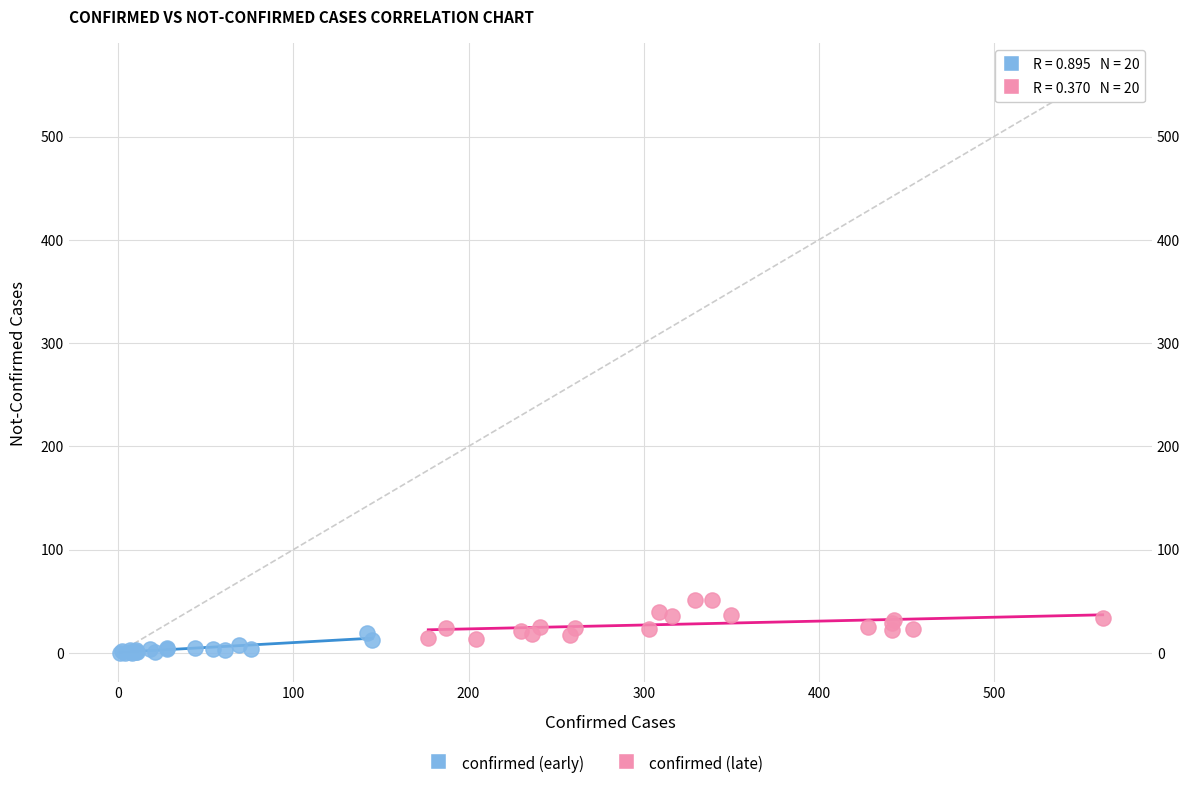

Which series has the largest Y range (max minus min)?

confirmed (late)